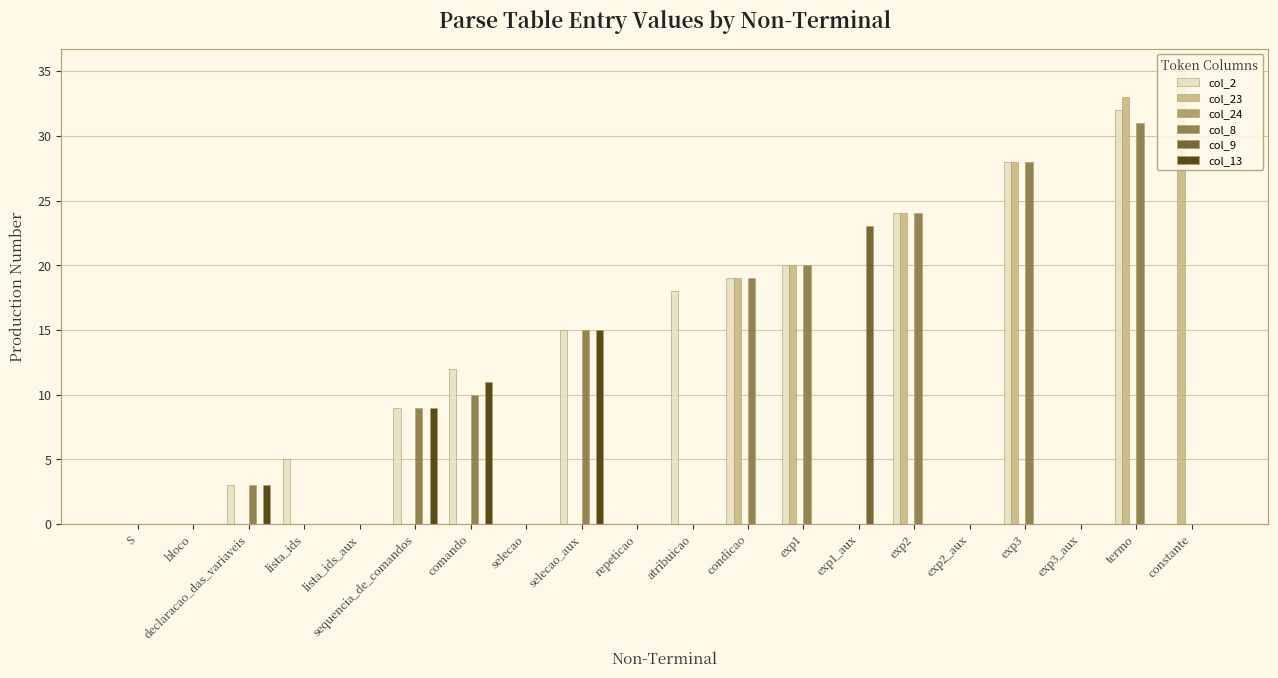

What is the maximum value for col_23?

35